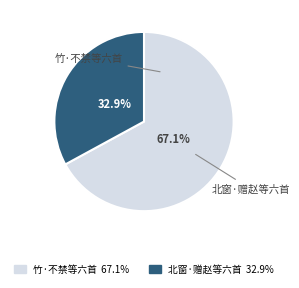

Is there any slice that represents more than half of the pie?

Yes